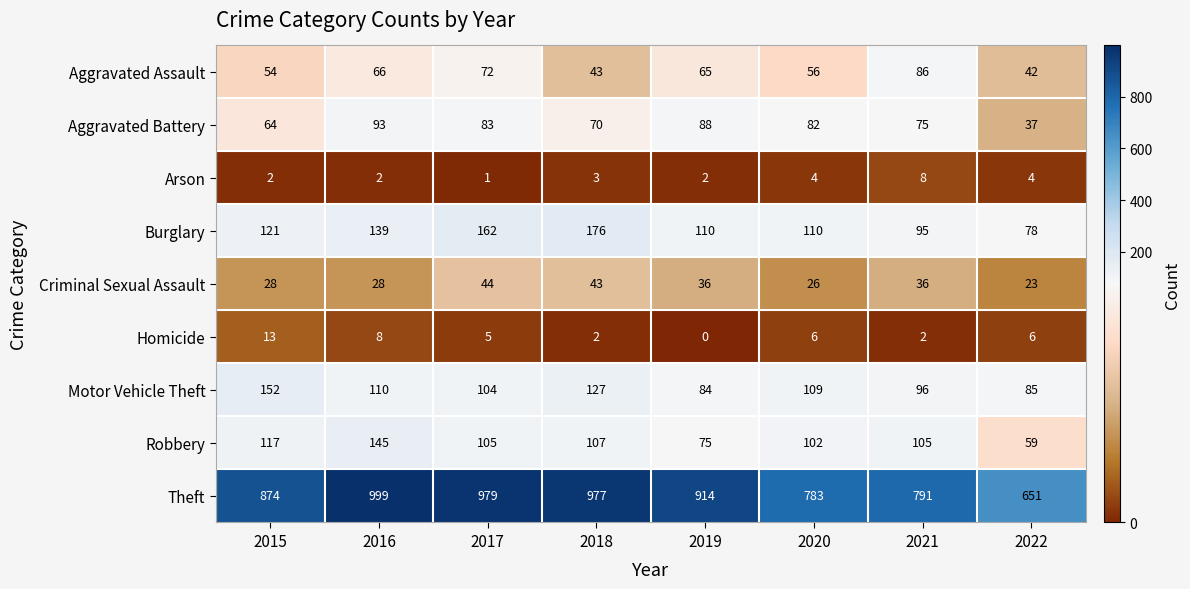

Read the Theft value at 2018, to the nearest 50.

1000